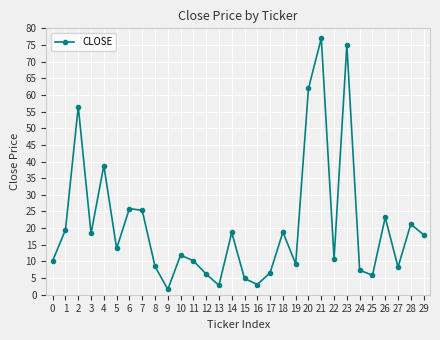

Is this an area chart (filled region under the line)?

No